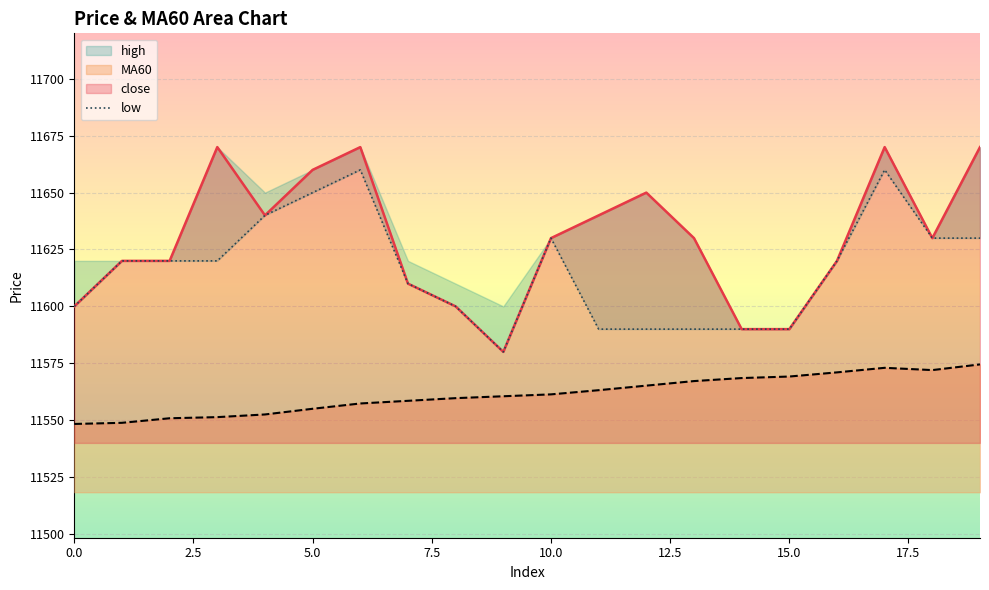

The value of MA60 at 15.0 is 11569.2. True or false?

True